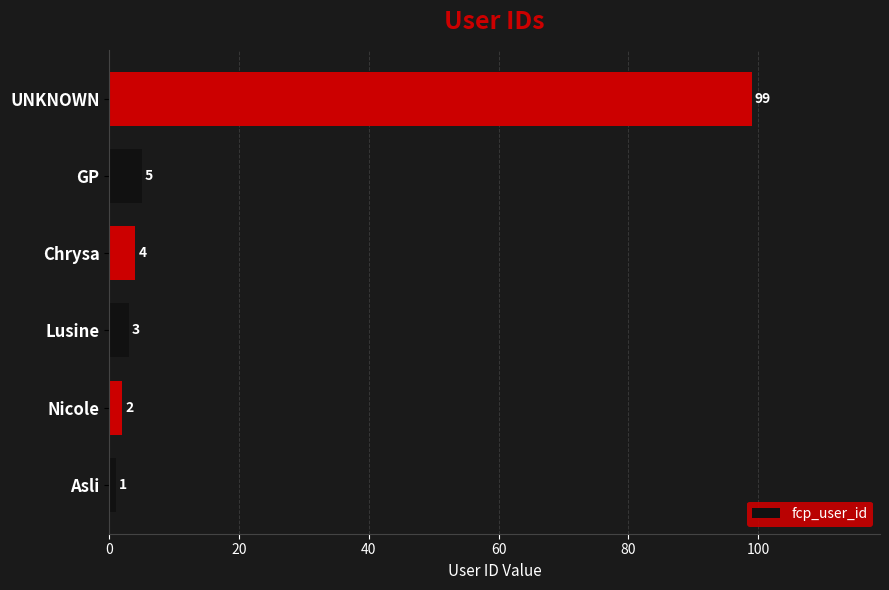

What is the change in value from Asli to UNKNOWN?

+98